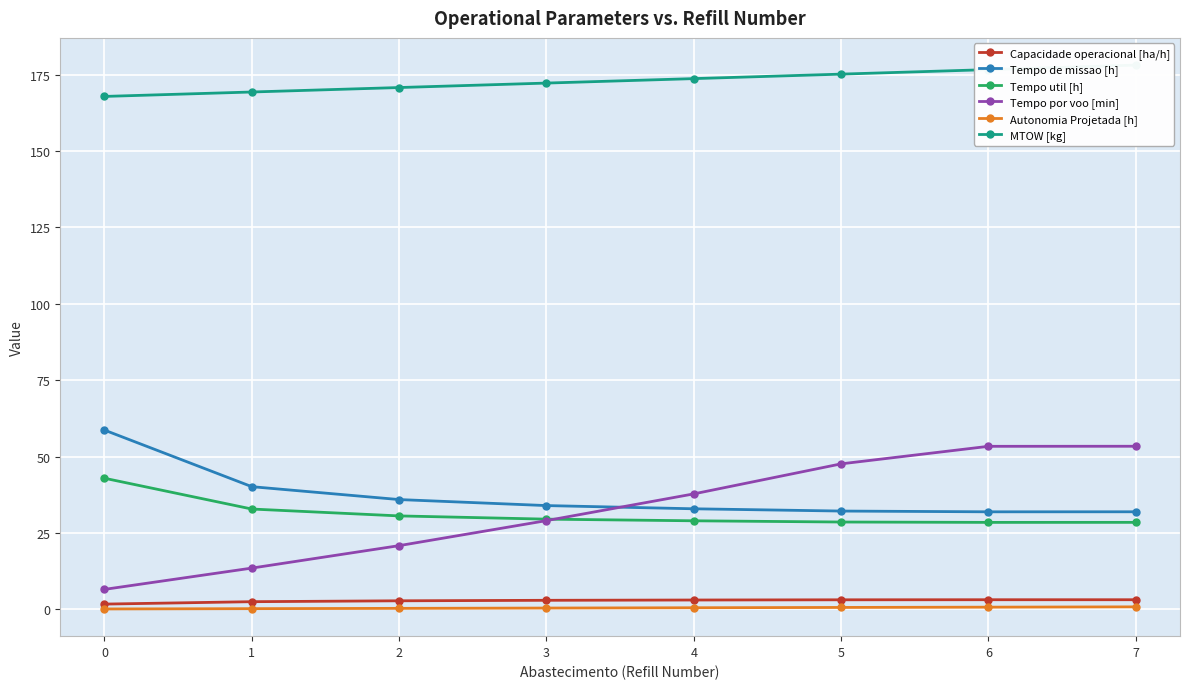

Which has a higher value, 6 or 2?

6